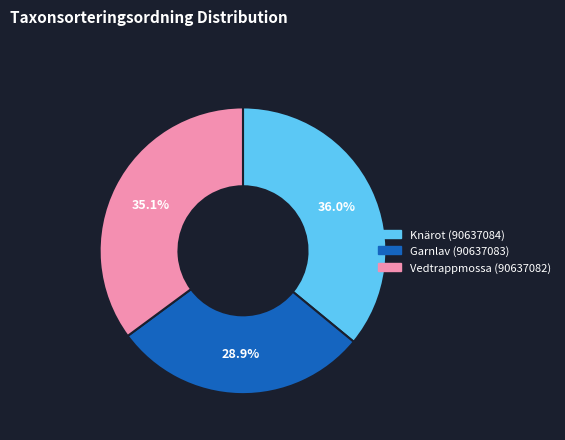

What percentage is the Garnlav (90637083) slice, to the nearest percent?

29%